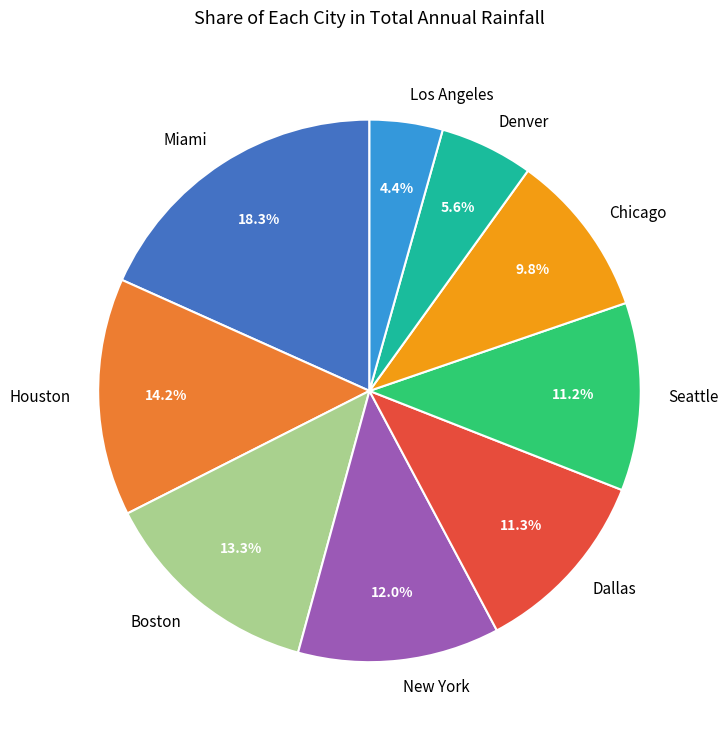

To the nearest percent, what percentage of the pie is Chicago?

10%